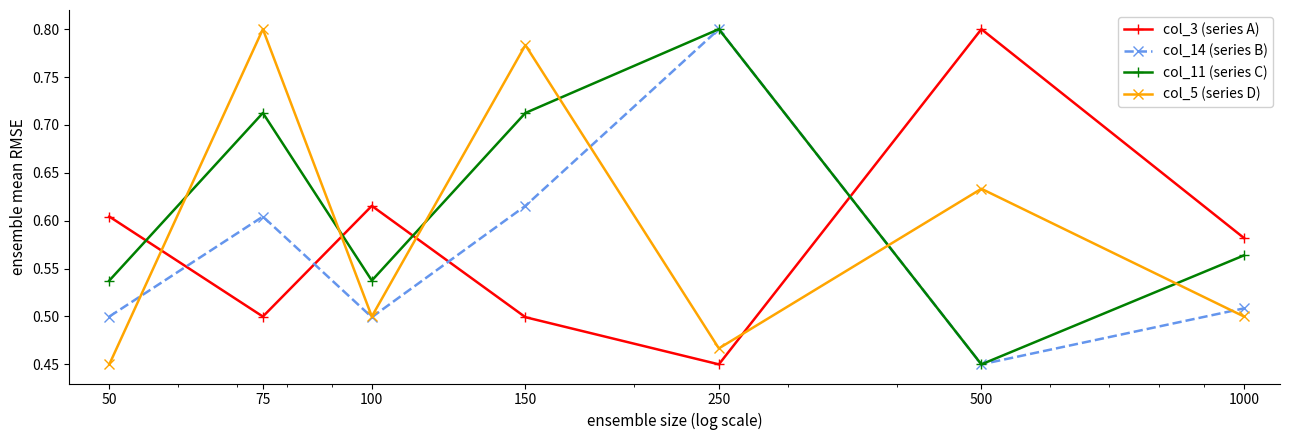

How many times do col_3 (series A) and col_11 (series C) cross each other?

4